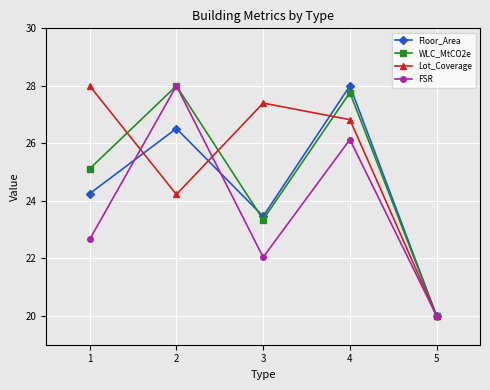

What is the difference between the maximum and minimum values in the Floor_Area series?

8.0